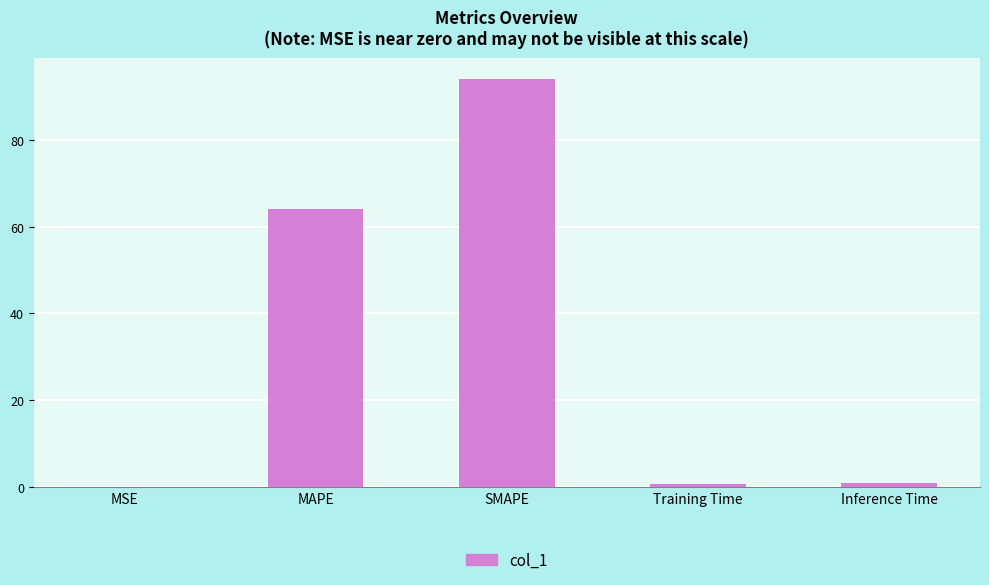

Are the bars grouped side by side (vs. stacked)?

No